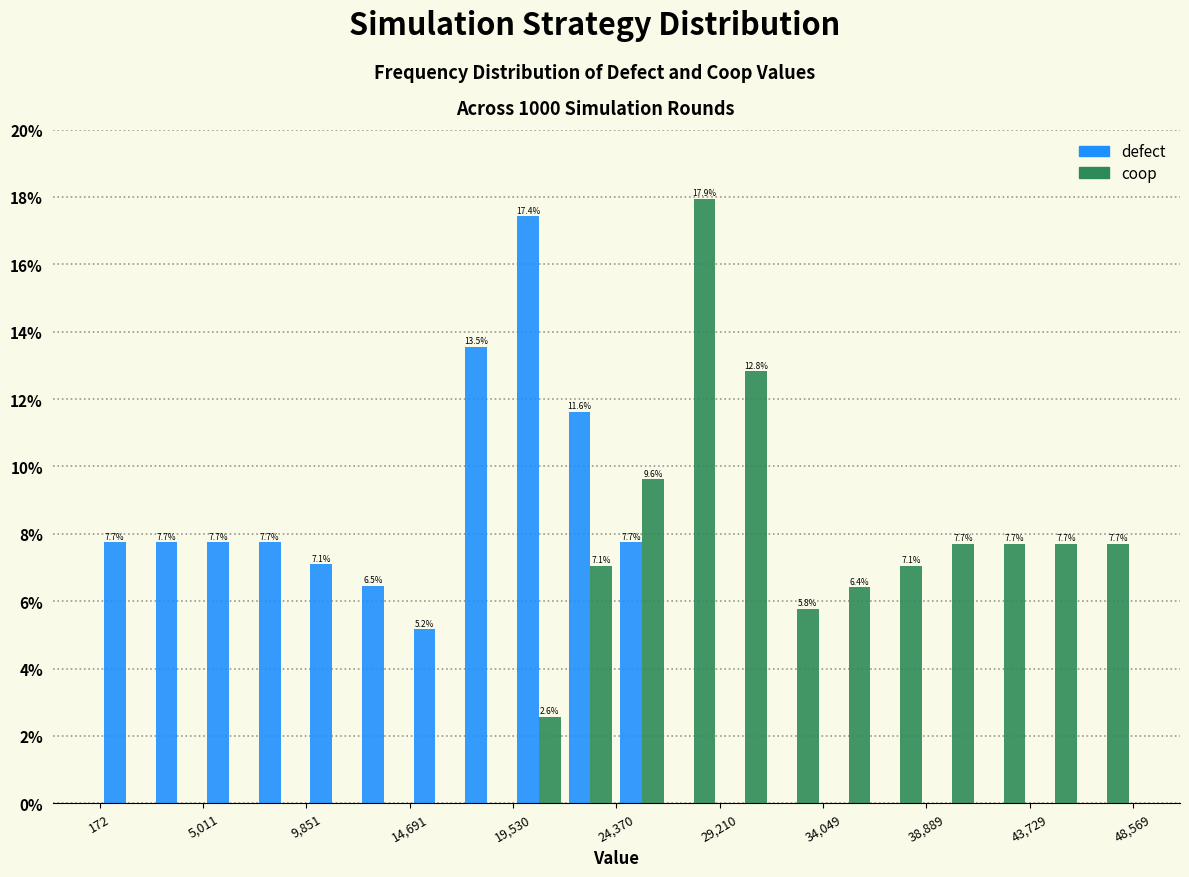

In the coop series, which range on the x-axis has the tallest bar?

27000 to 29000